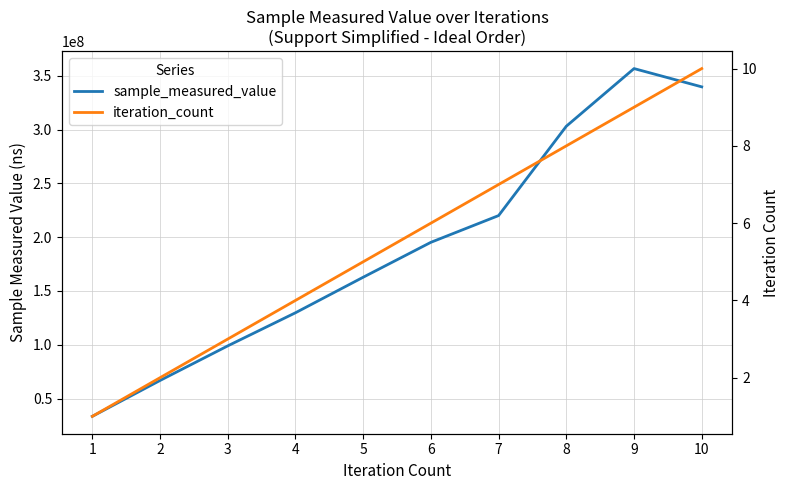

What is the sum of the sample_measured_value values at 10 and 3?

438678410